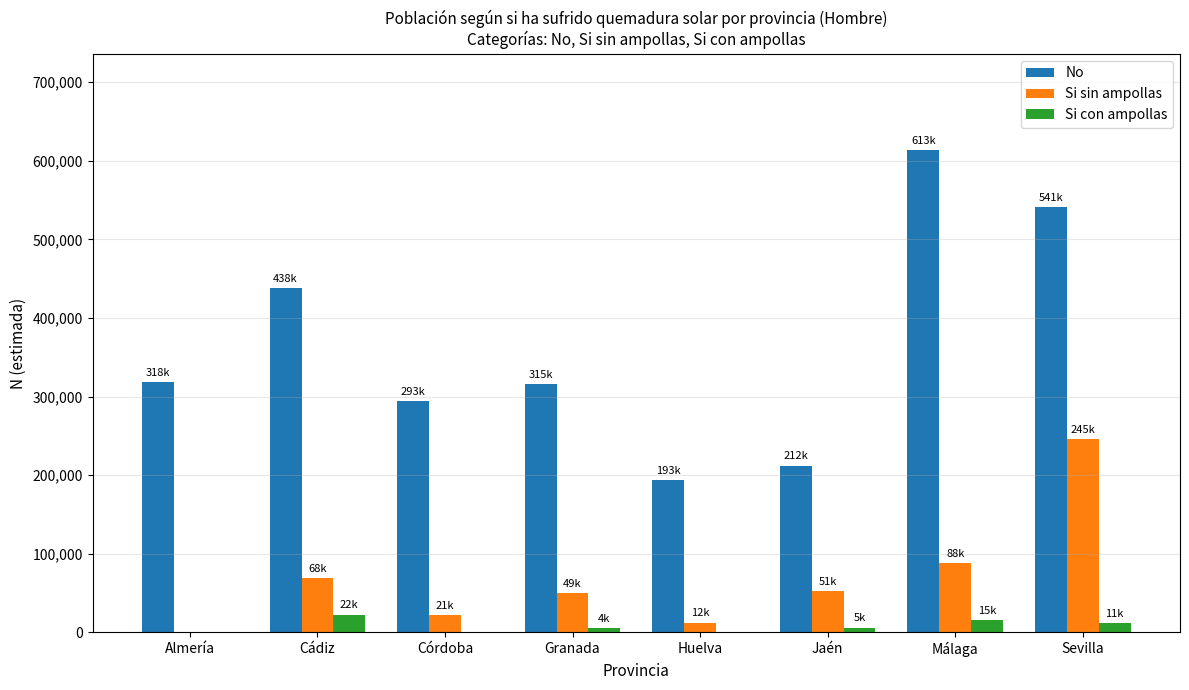

How many groups of bars are there?

8